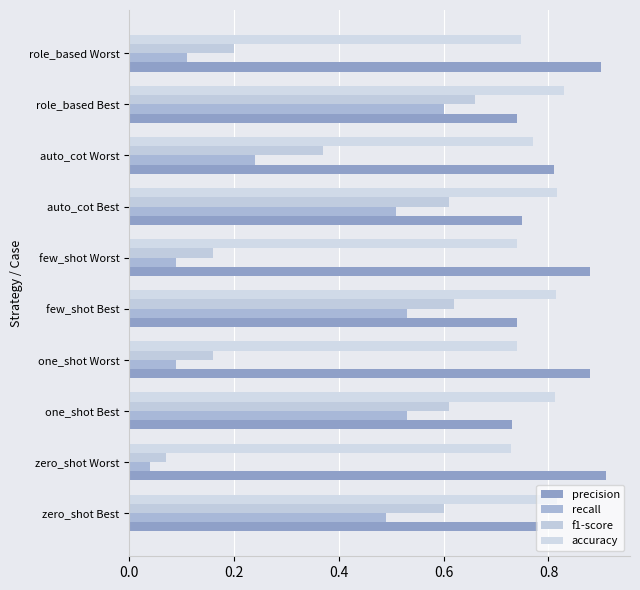

Count the number of categories in the chart.

10